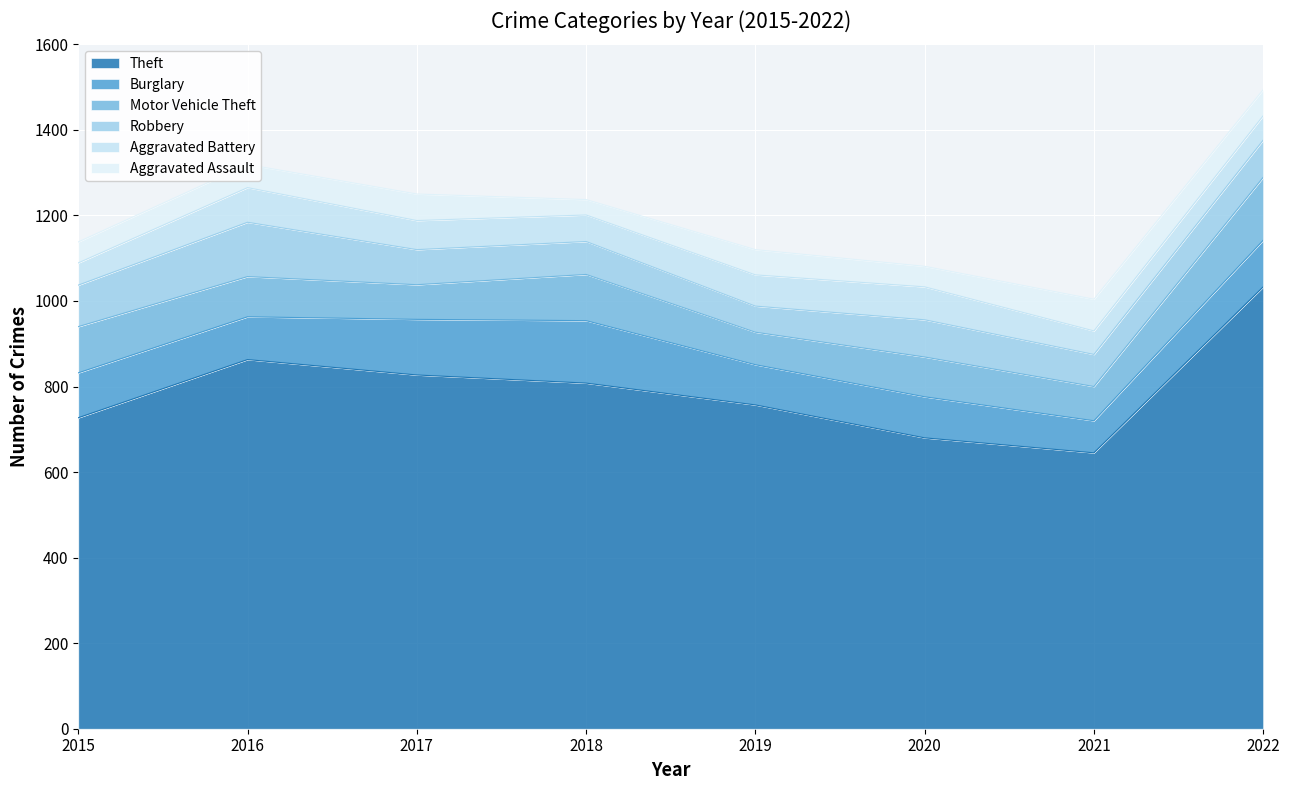

What is the value of the Motor Vehicle Theft point at the 6th from the left?

93